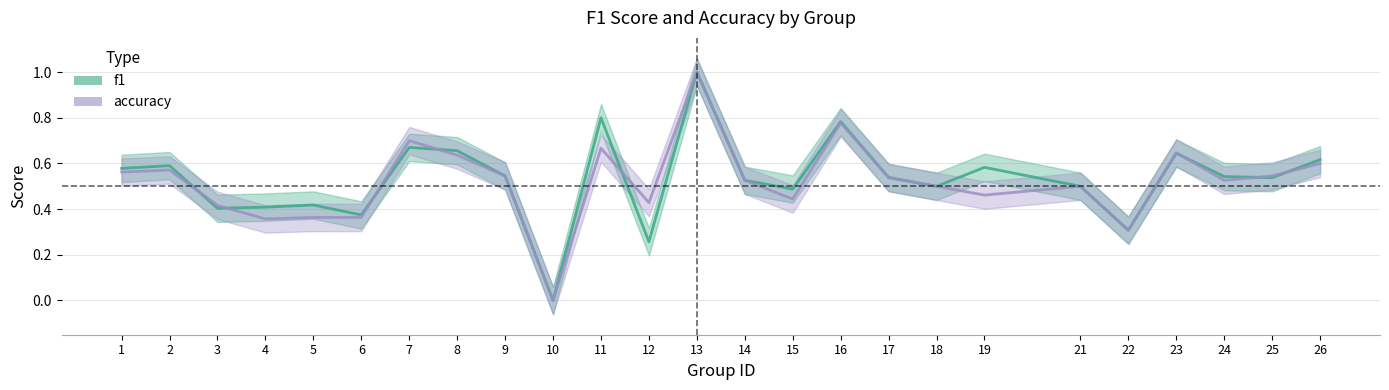

Reading left to right, transcribe all the data shown in this chart.

f1: 1=0.6	2=0.6	3=0.4	4=0.4	5=0.4	6=0.4	7=0.7	8=0.7	9=0.5	10=0.0	11=0.8	12=0.3	13=1.0	14=0.5	15=0.5	16=0.8	17=0.5	18=0.5	19=0.6	21=0.5	22=0.3	23=0.6	24=0.5	25=0.5	26=0.6
accuracy: 1=0.6	2=0.6	3=0.4	4=0.4	5=0.4	6=0.4	7=0.7	8=0.6	9=0.5	10=0.0	11=0.7	12=0.4	13=1.0	14=0.5	15=0.4	16=0.8	17=0.5	18=0.5	19=0.5	21=0.5	22=0.3	23=0.6	24=0.5	25=0.5	26=0.6